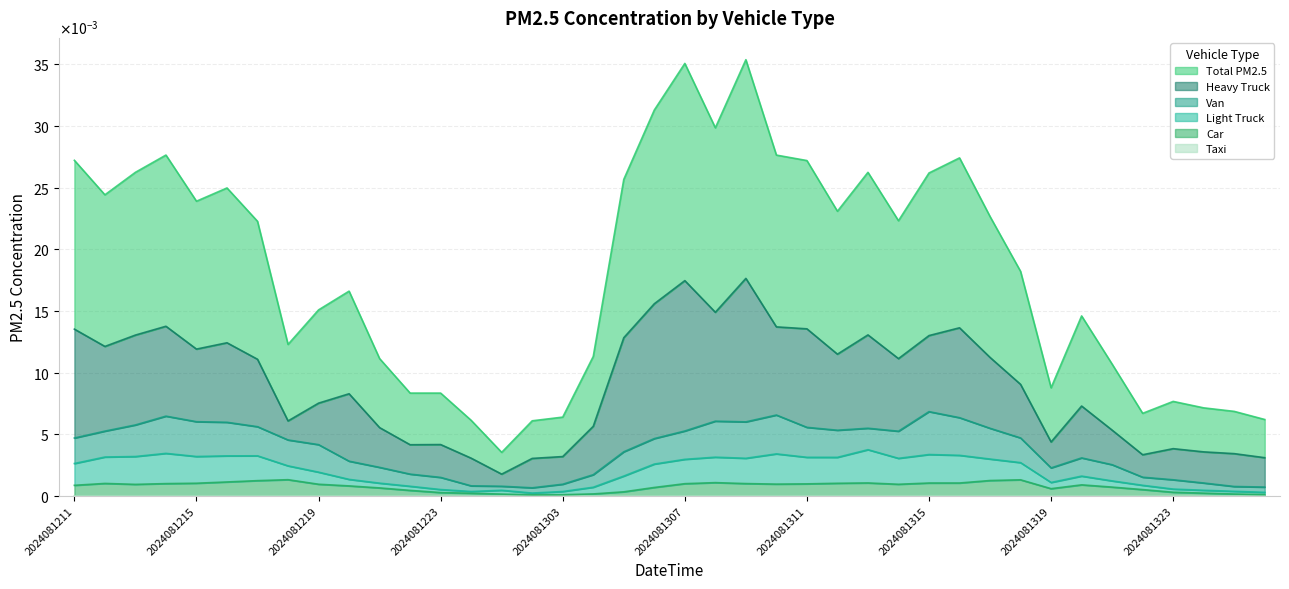

The 01_car_PM25 series shows 0.0 at 2024081400. True or false?

False